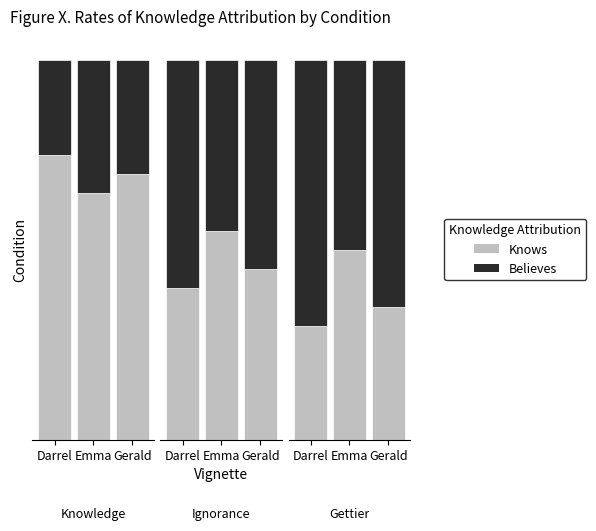

Which series has the widest spread of values?

Knows